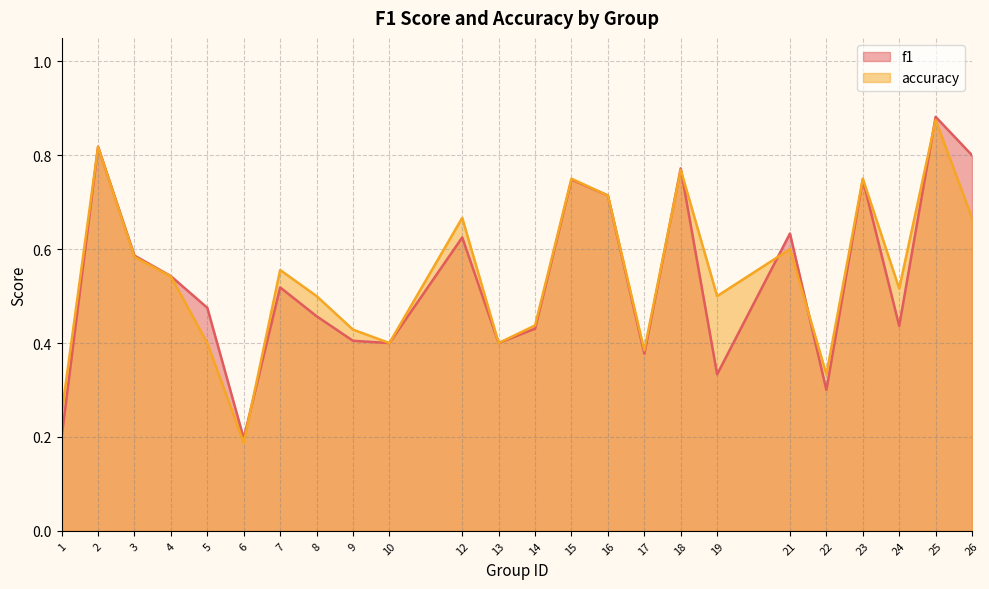

What is the total value across all series at 12?

1.3